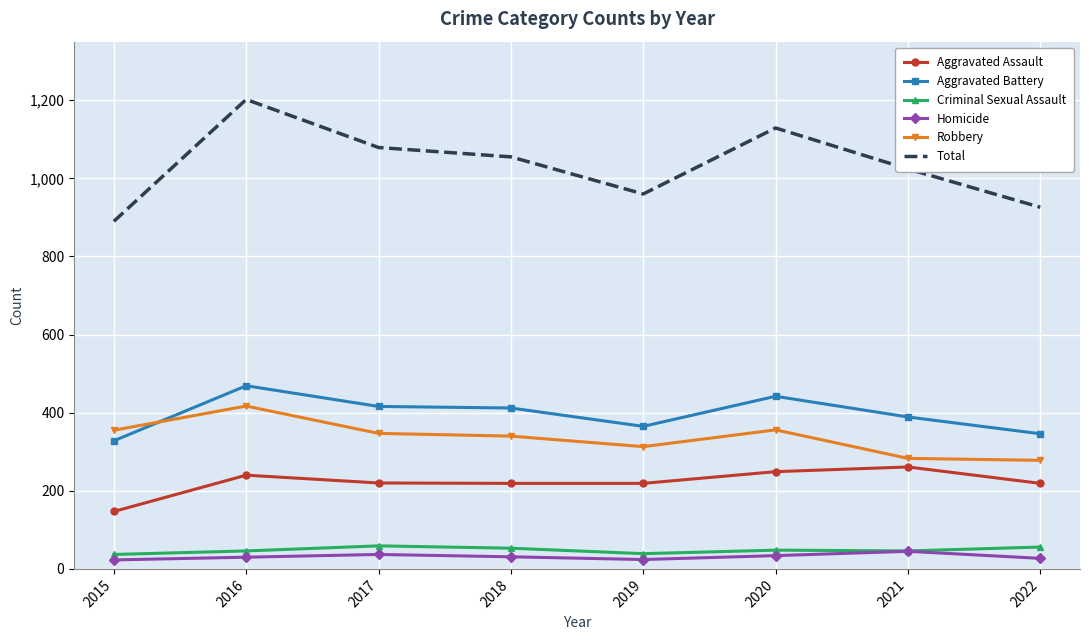

What is the total value across all series at 2017?

2158